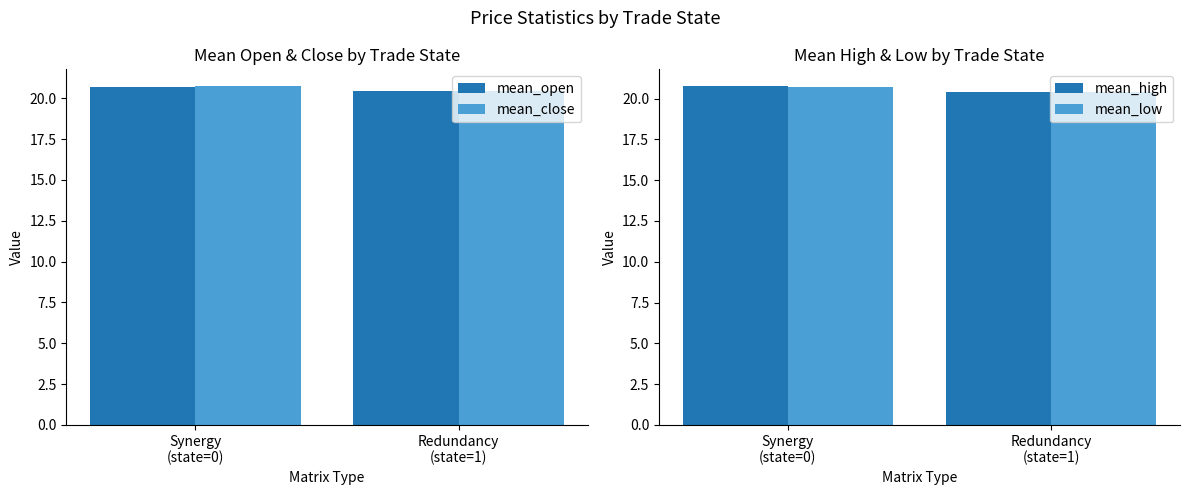

Between Synergy
(state=0) and Redundancy
(state=1), which is larger?

Synergy
(state=0)